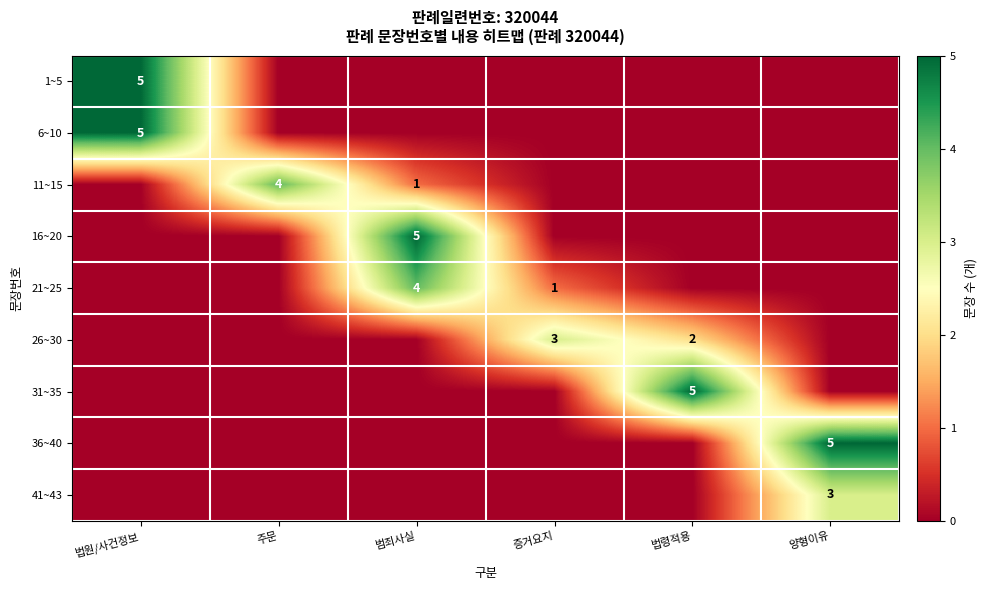

The row_3 series shows 0 at 양형이유. True or false?

True